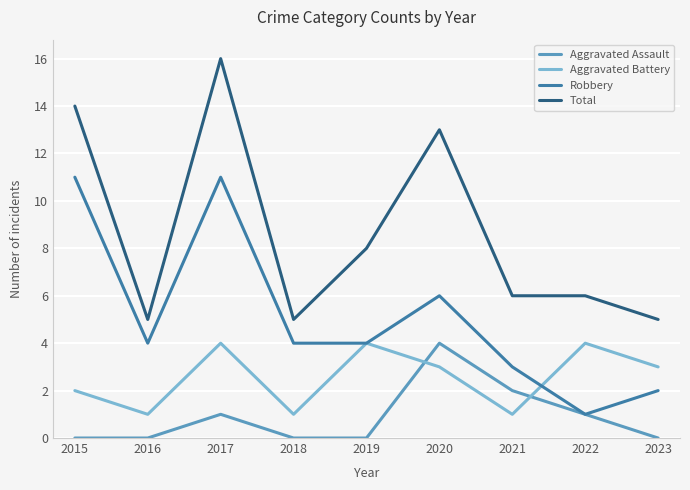

What is the difference between the Robbery values at 2015 and 2021?

8